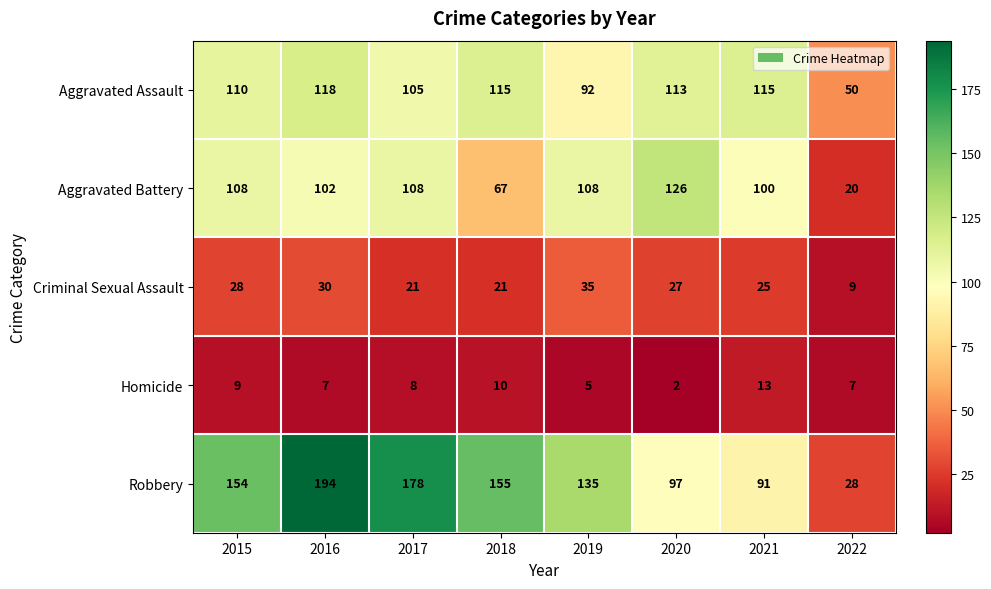

Which series changed the most between 2018 and 2021?

Robbery